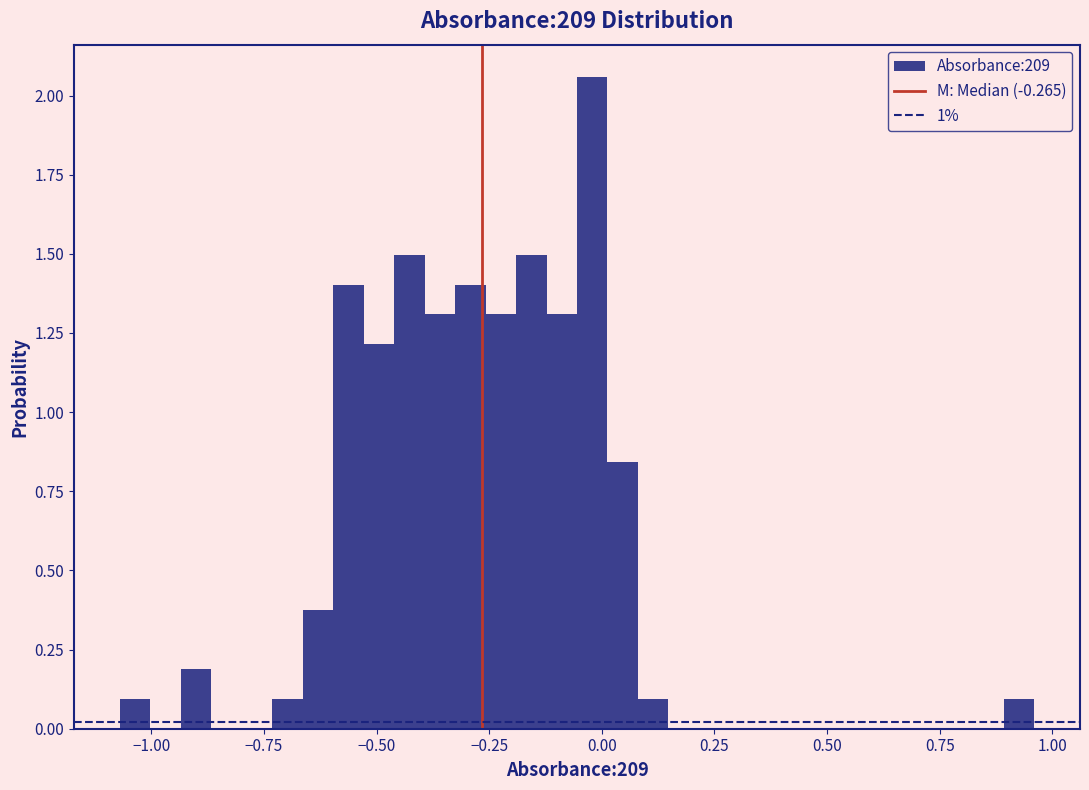

Read against the x-axis, roughly where is the centre of the tallest bar?

0.00